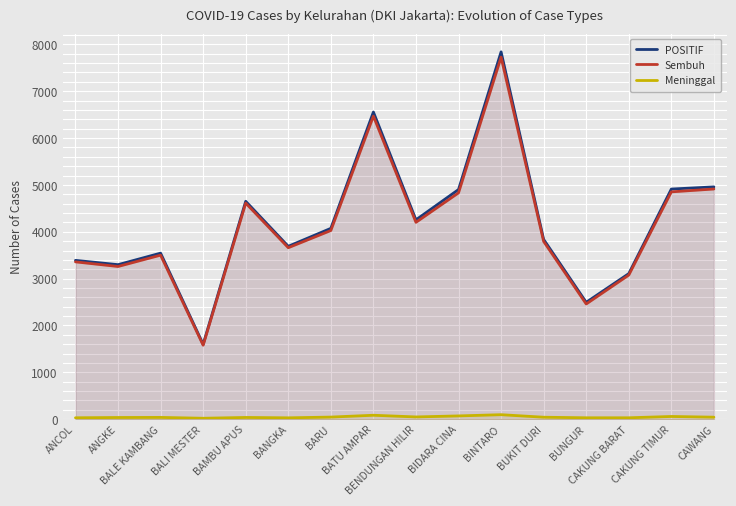

Where is the first local minimum for Meninggal?

BALI MESTER